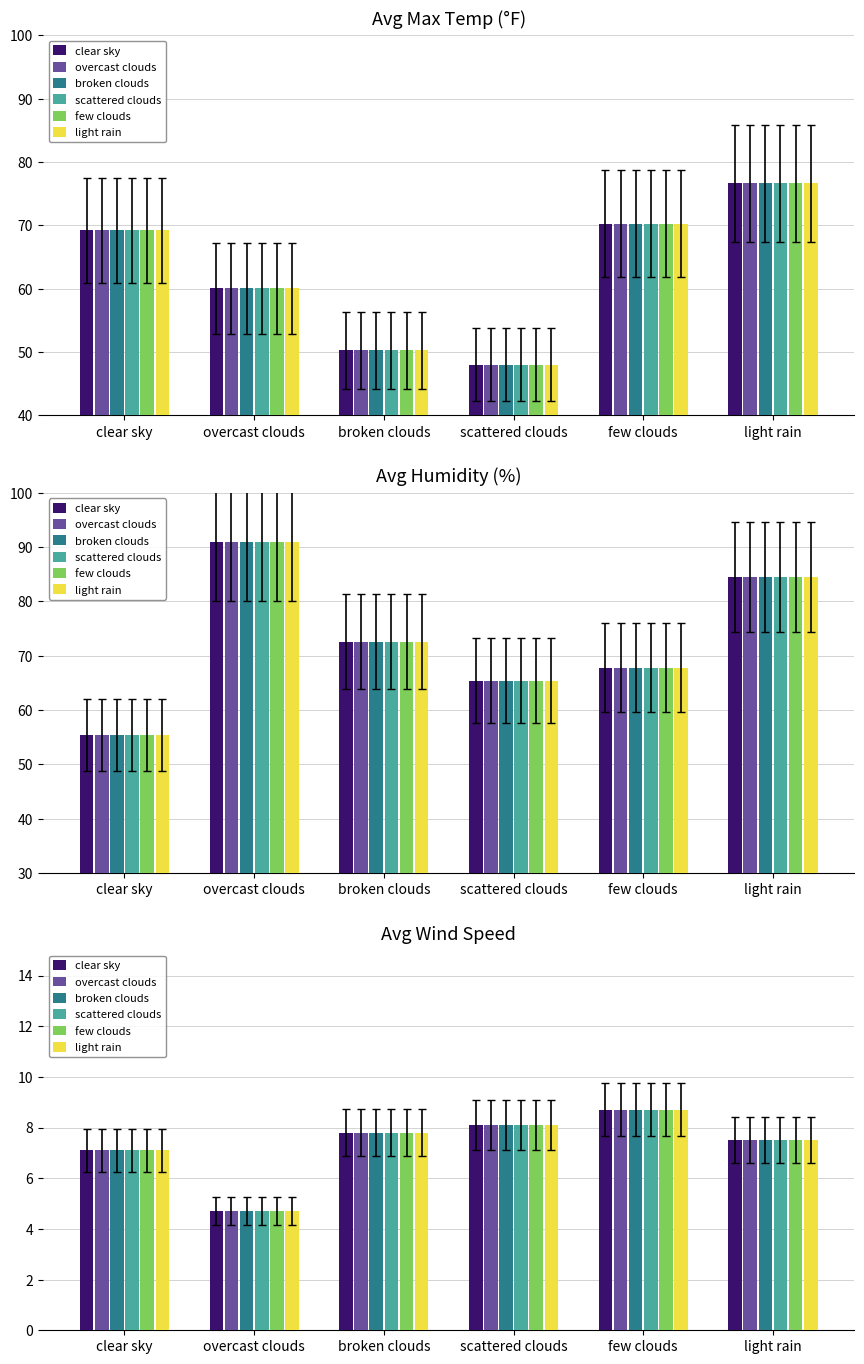

What is the average value of the scattered clouds series?

7.3